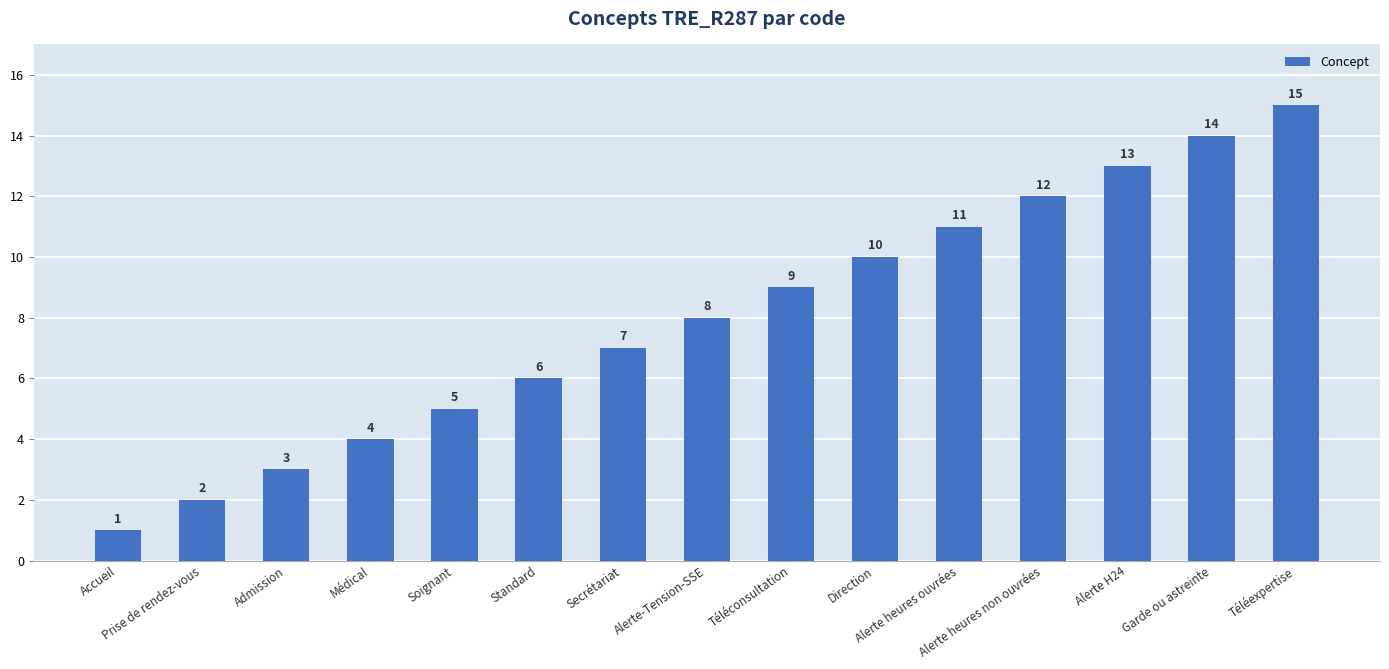

What is the label of the 8th bar from the left?

Alerte-Tension-SSE